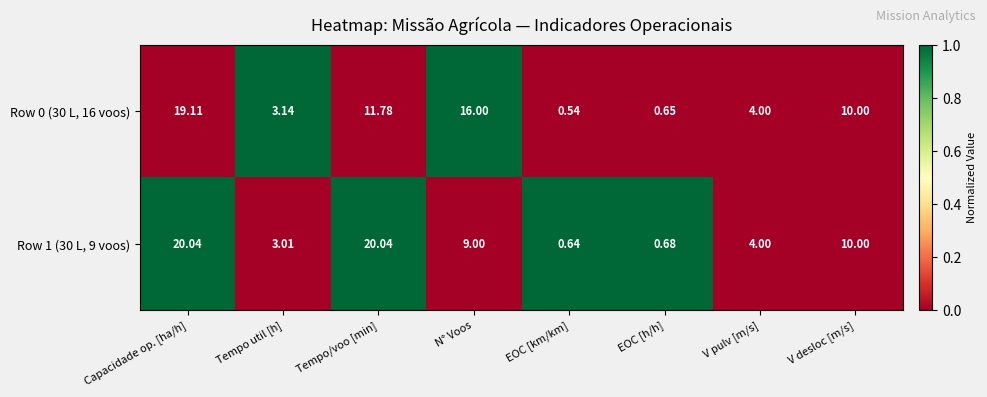

At which category does the chart reach its minimum across all series?

EOC [km/km]